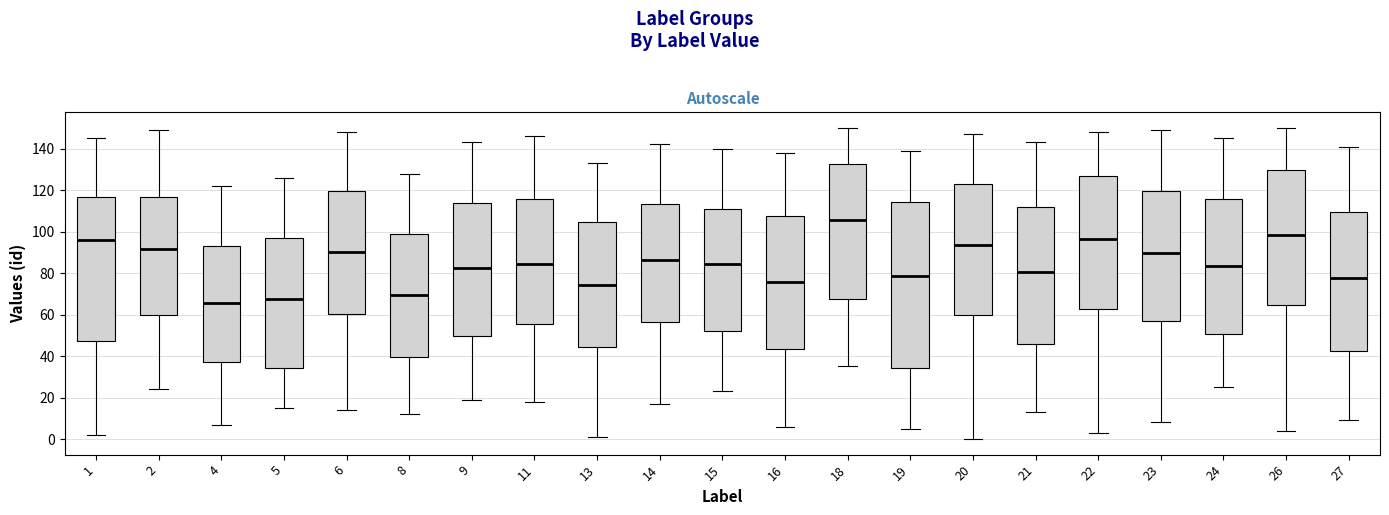

Reading left to right, transcribe this box plot: for each box, give where its median line is, the range the box spans, and where its two whiskers end, as read against the y-axis. The values are not printed on the chart, so give them approximately, as read against the axis.

1: median 96, box 48 to 116, whiskers 2 to 146
2: median 92, box 60 to 116, whiskers 24 to 150
4: median 66, box 38 to 94, whiskers 8 to 122
5: median 68, box 34 to 96, whiskers 16 to 126
6: median 90, box 60 to 120, whiskers 14 to 148
8: median 70, box 40 to 98, whiskers 12 to 128
9: median 82, box 50 to 114, whiskers 20 to 144
11: median 84, box 56 to 116, whiskers 18 to 146
13: median 74, box 44 to 104, whiskers 2 to 134
14: median 86, box 56 to 114, whiskers 18 to 142
15: median 84, box 52 to 110, whiskers 24 to 140
16: median 76, box 44 to 108, whiskers 6 to 138
18: median 106, box 68 to 132, whiskers 36 to 150
19: median 78, box 34 to 114, whiskers 6 to 140
20: median 94, box 60 to 122, whiskers 0 to 148
21: median 80, box 46 to 112, whiskers 14 to 144
22: median 96, box 62 to 126, whiskers 4 to 148
23: median 90, box 56 to 120, whiskers 8 to 150
24: median 84, box 50 to 116, whiskers 26 to 146
26: median 98, box 64 to 130, whiskers 4 to 150
27: median 78, box 42 to 110, whiskers 10 to 142